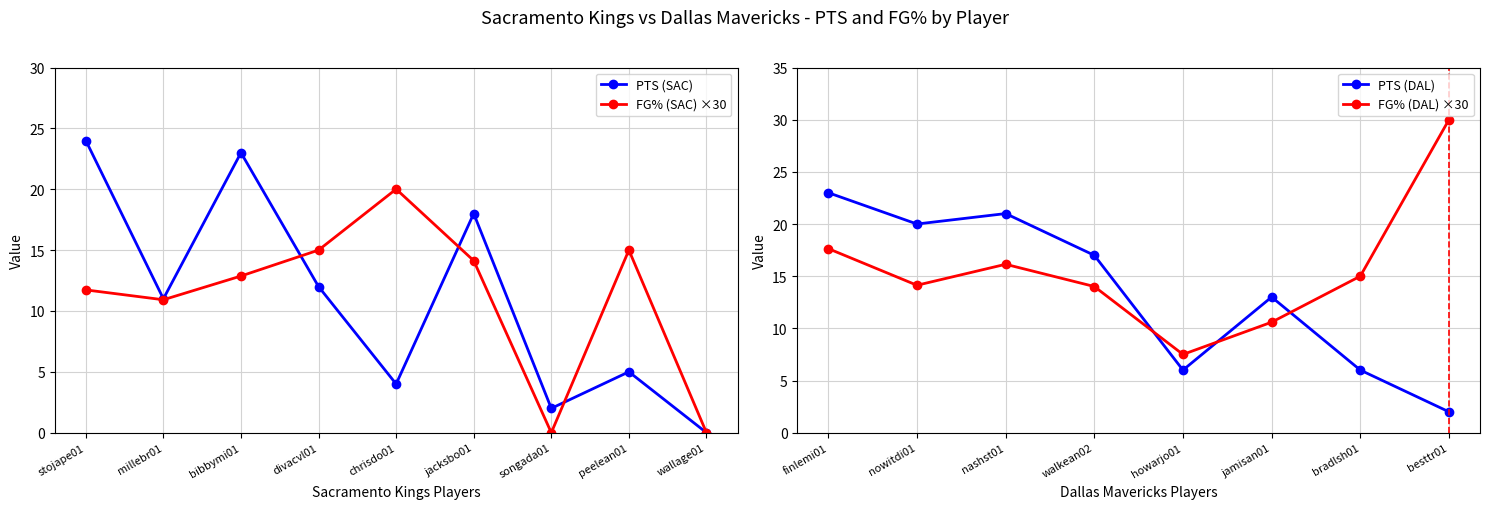

What is the difference between the FG% (SAC) values at songada01 and chrisdo01?

20.0